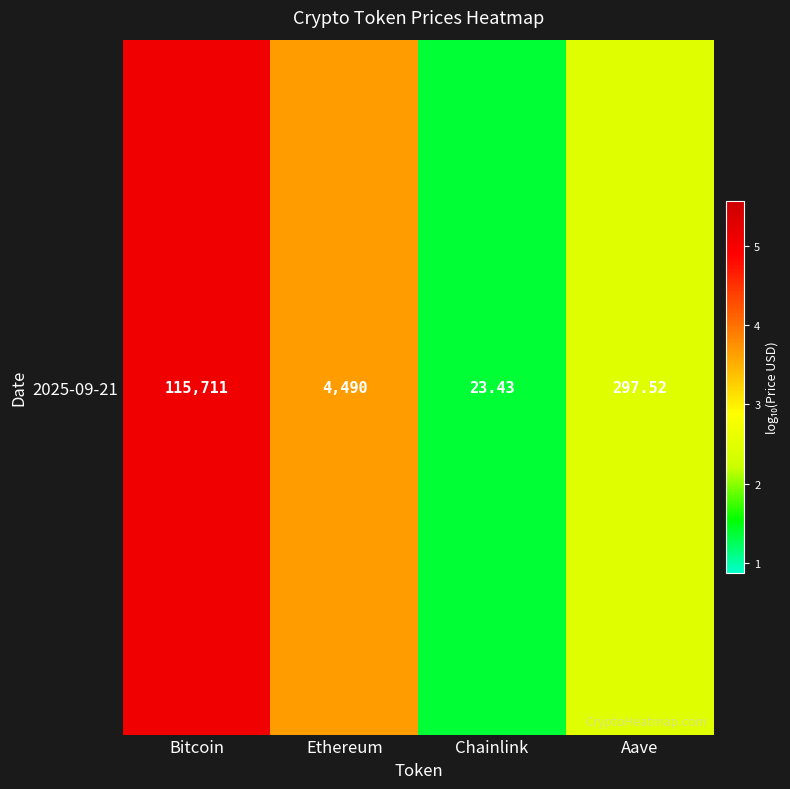

How many data points are less than 3?

2